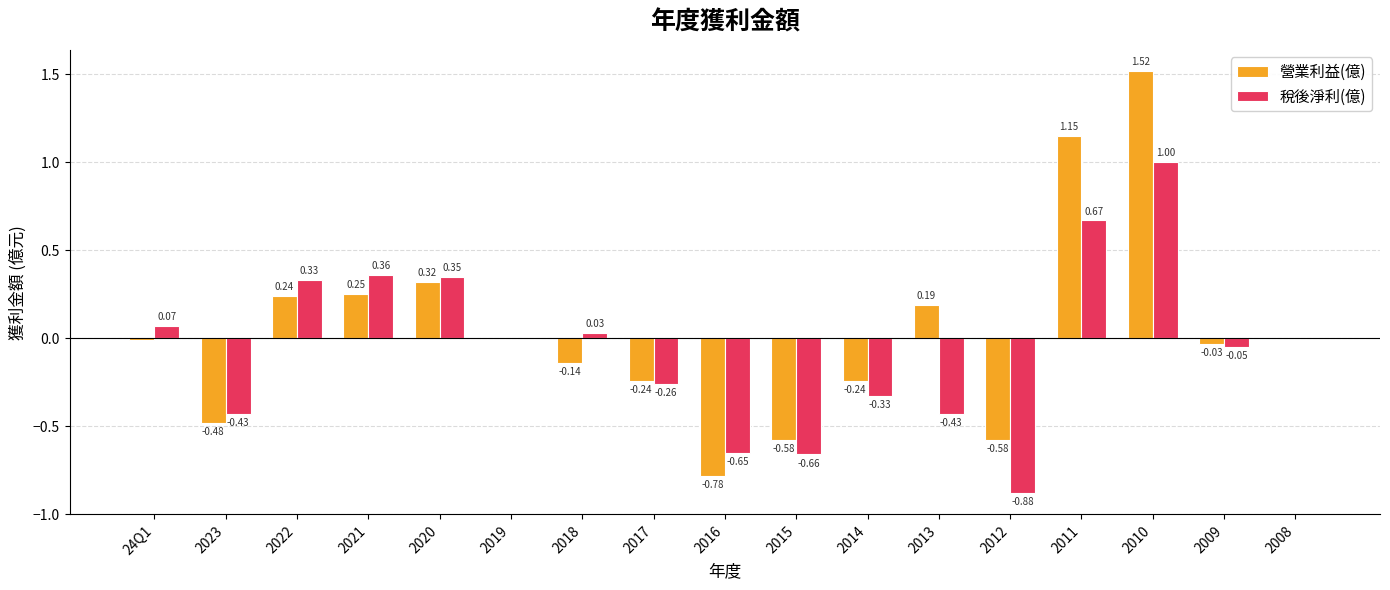

The 稅後淨利(億) series shows -0.6 at 2014. True or false?

False